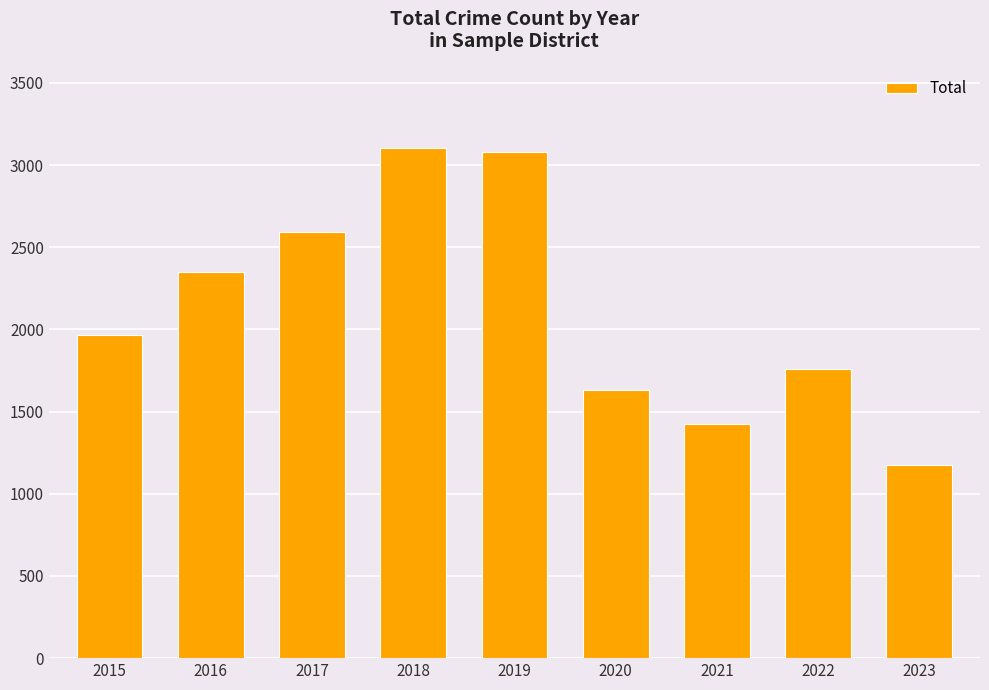

True or false: the data shows 2592 at 2017.

True